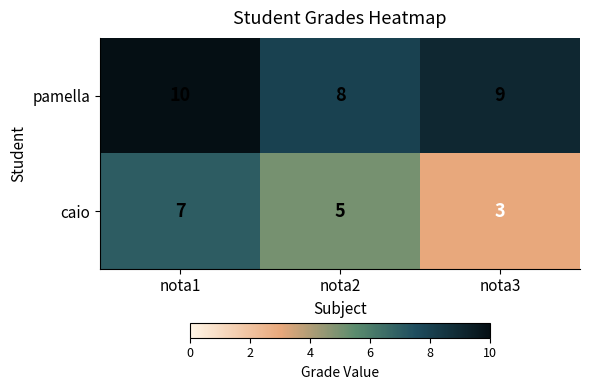

Rank the series by their average value, from highest to lowest.

pamella, caio